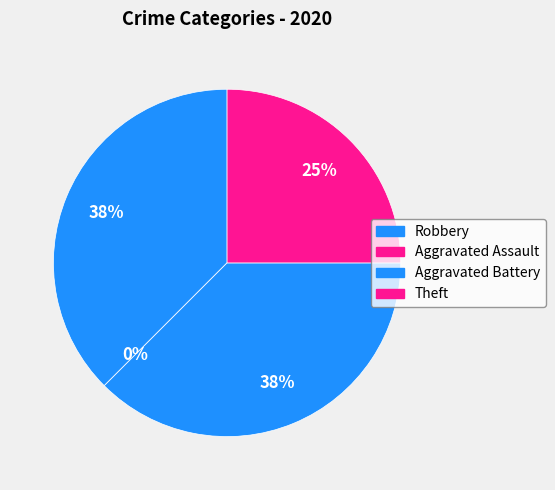

What portion of the pie excludes Aggravated Battery?

62.5%